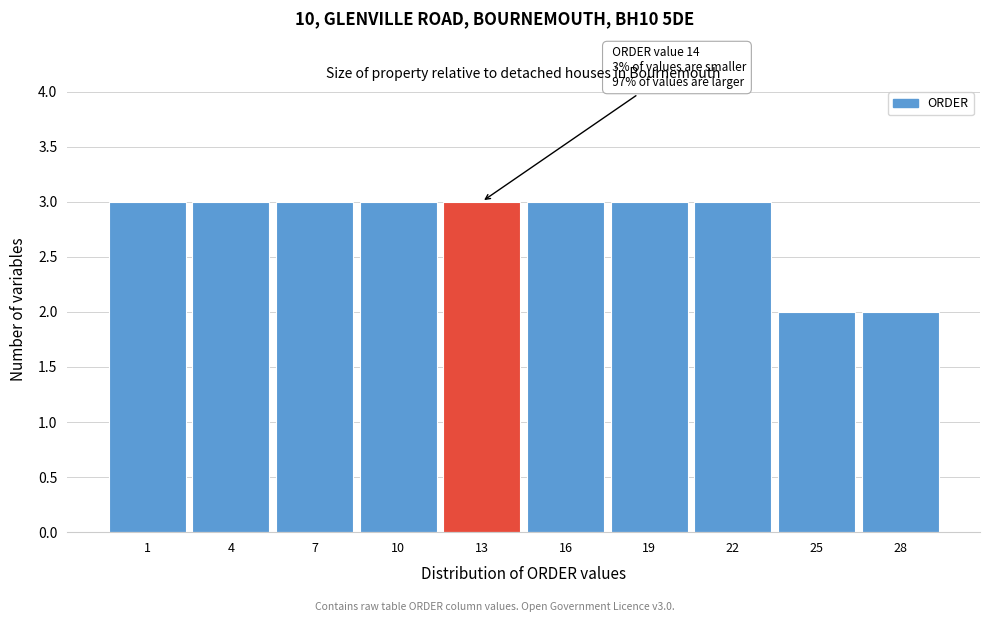

Reading right to left, what are all the values shown in this chart?

2	2	3	3	3	3	3	3	3	3